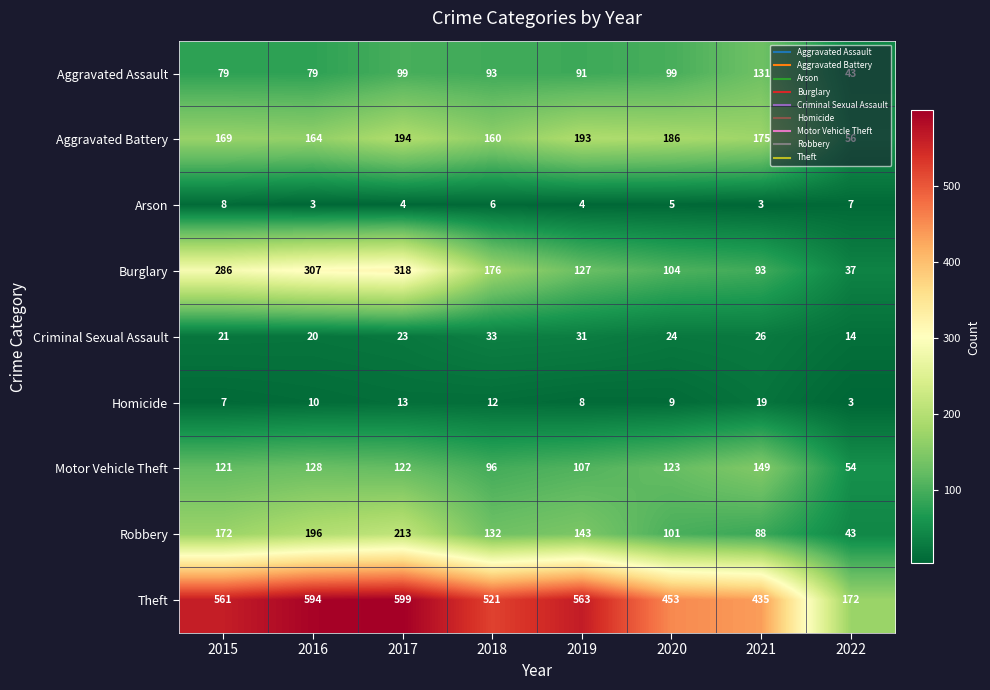

What is the lowest value of the Theft series?

172